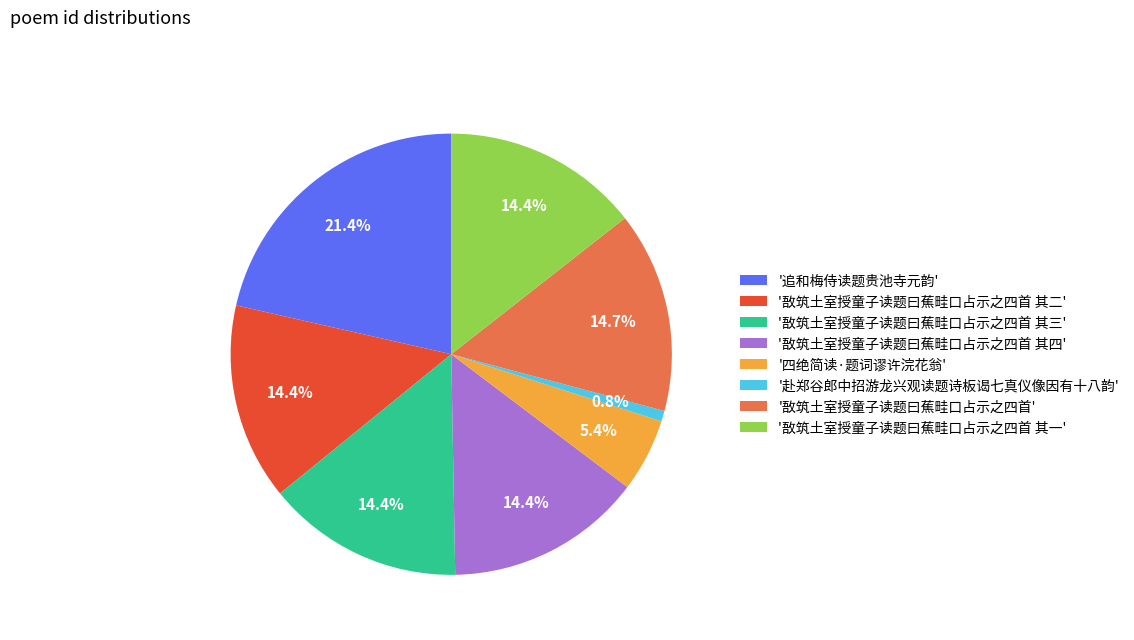

Count the number of slices in the pie.

8